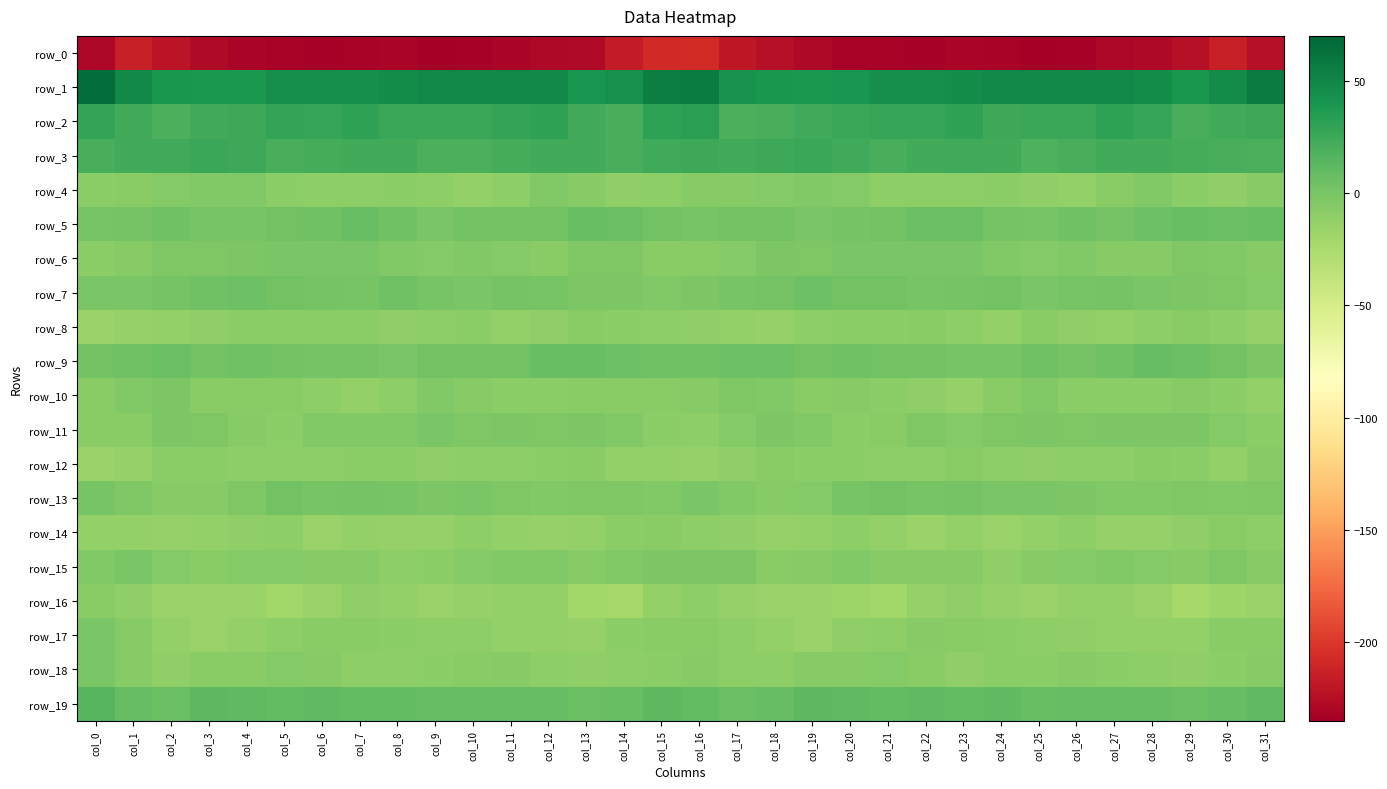

What is the sum of all row_1 values?

1479.1